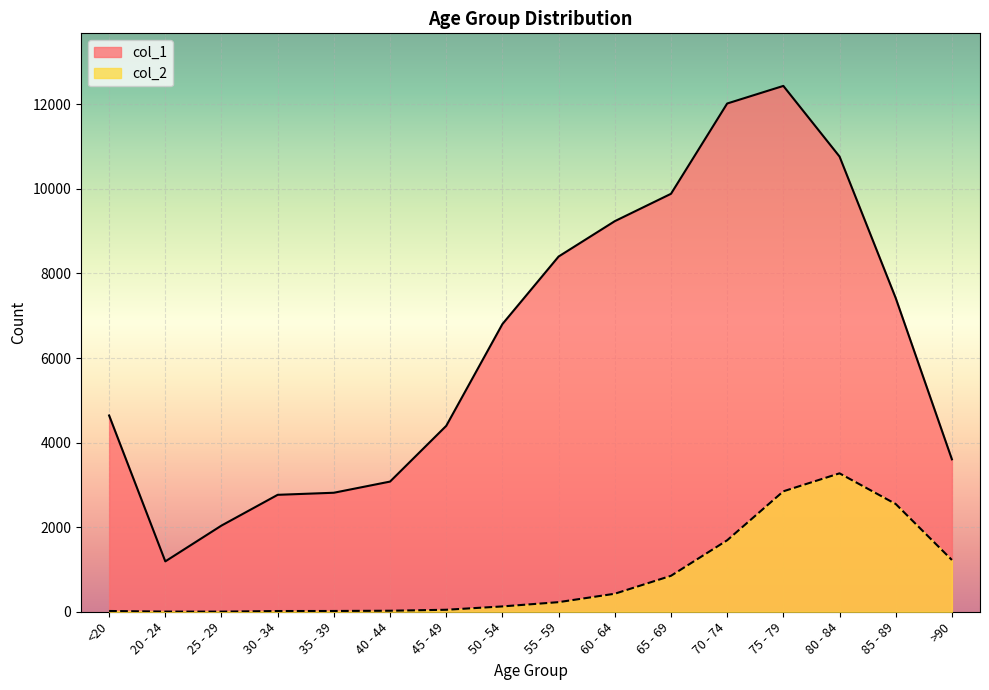

True or false: col_1 and col_2 cross at least once.

False